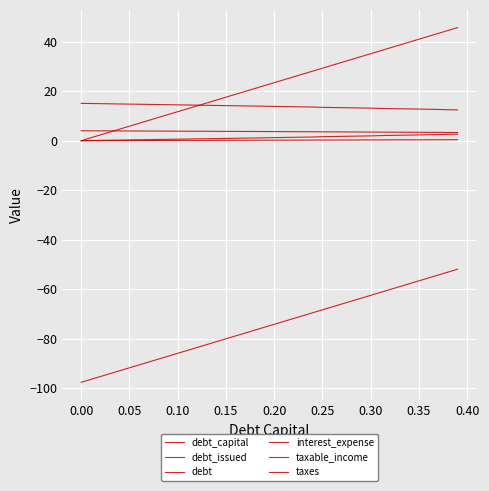

True or false: debt and debt_capital intersect in this chart.

False